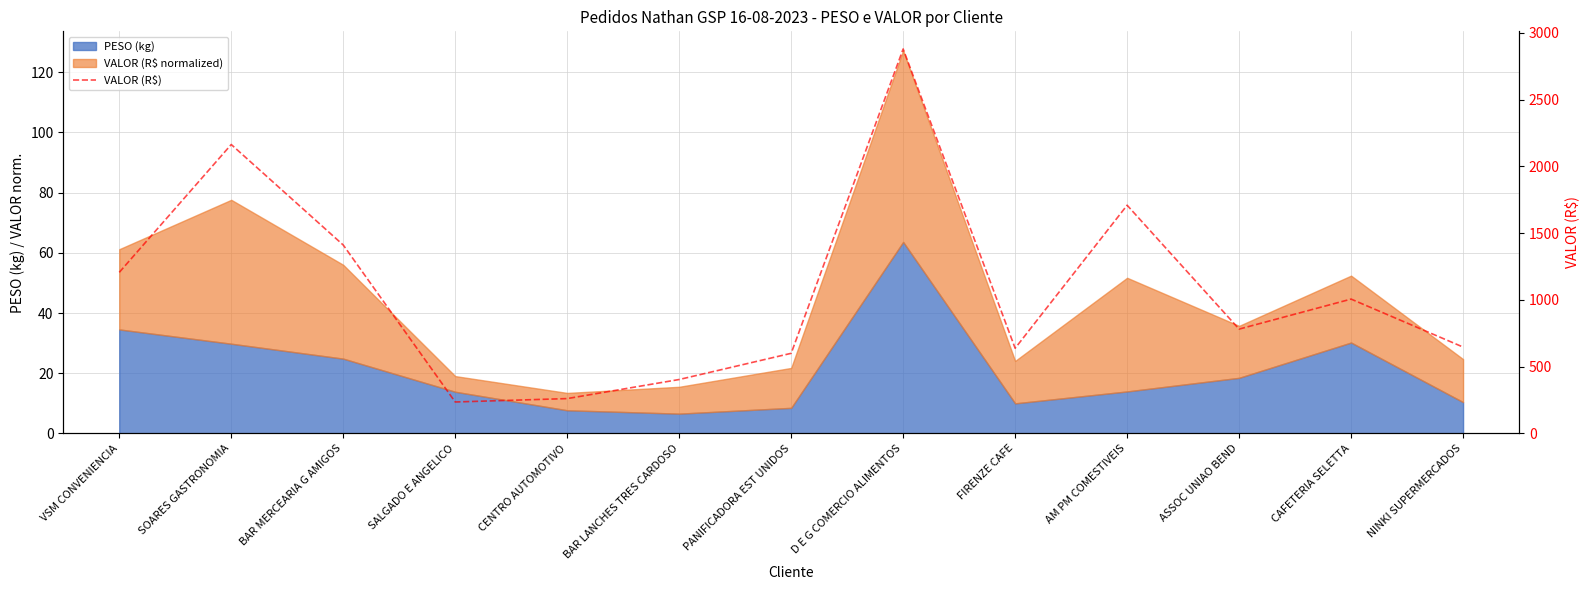

Is it true that the value at CAFETERIA SELETTA is 424.6?

False